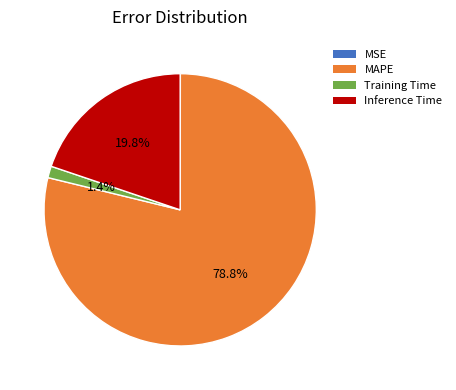

Does MAPE represent more than half of the total?

Yes